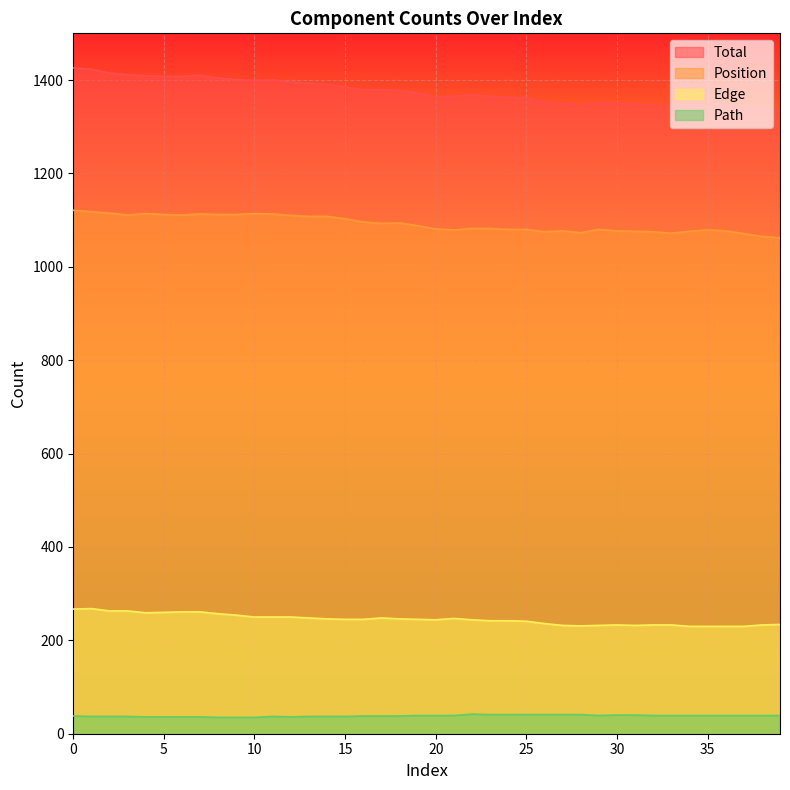

Between 18 and 32, which series saw the biggest shift?

Total